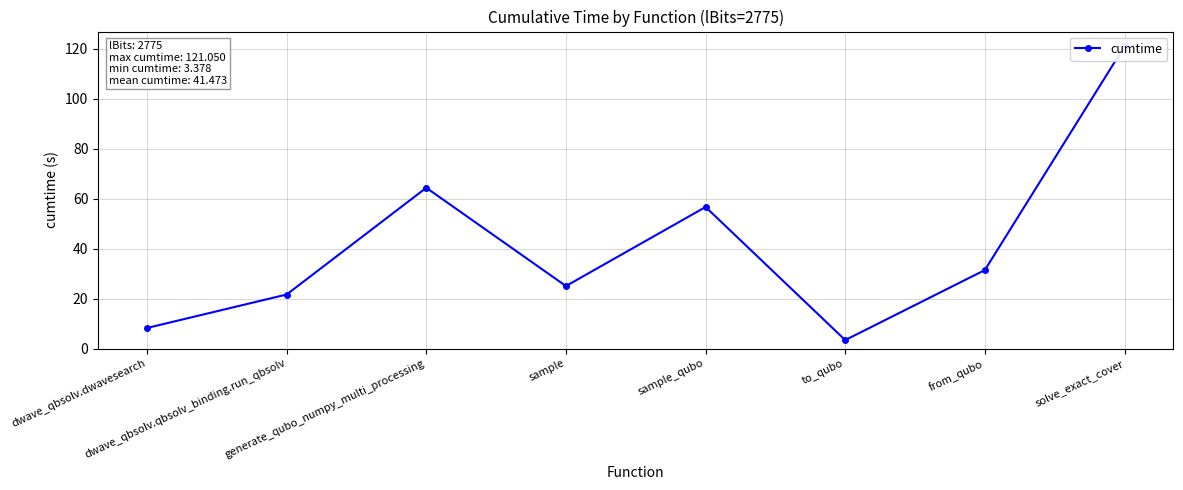

At which category does the data reach its first local peak?

generate_qubo_numpy_multi_processing